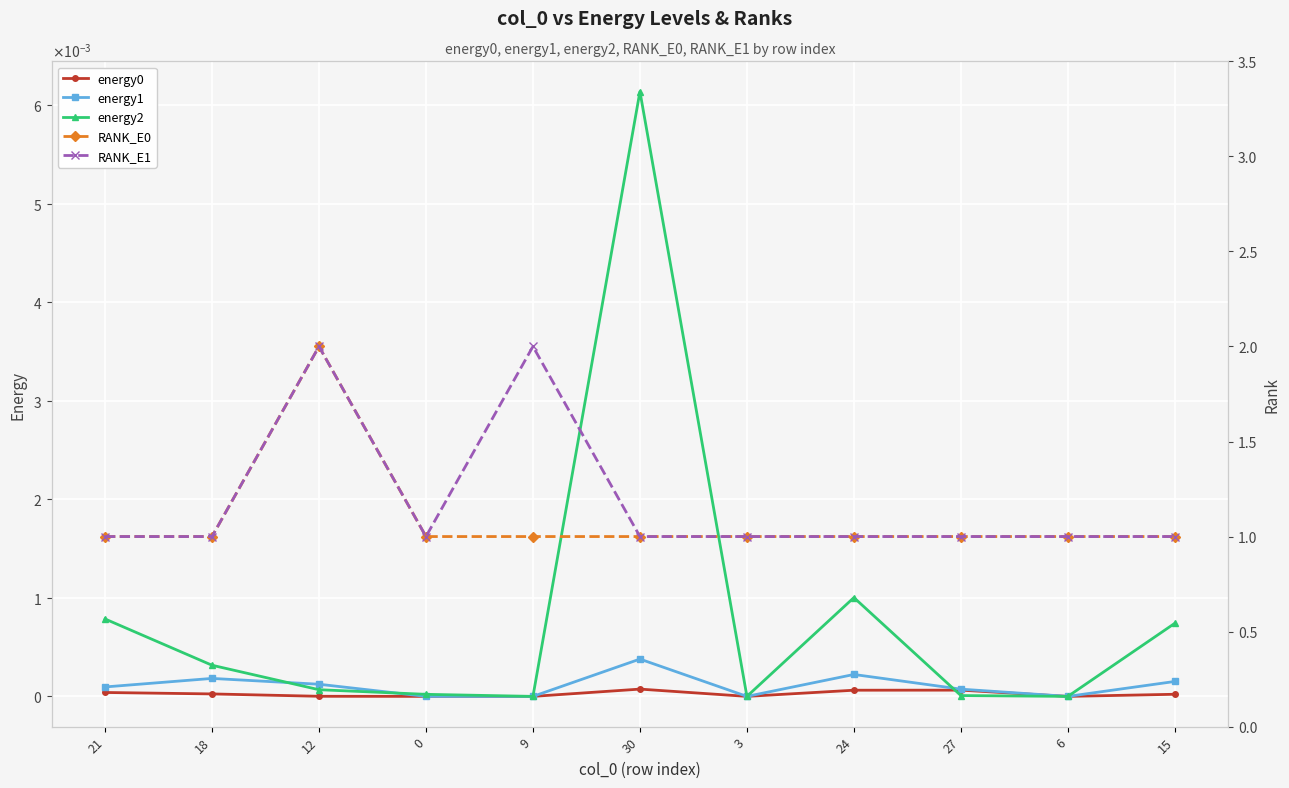

Reading left to right, what are all the values shown in this chart?

energy0: 21=0.0	18=0.0	12=0.0	0=0.0	9=0.0	30=0.0	3=0.0	24=0.0	27=0.0	6=0.0	15=0.0
energy1: 21=0.0	18=0.0	12=0.0	0=0.0	9=0.0	30=0.0	3=0.0	24=0.0	27=0.0	6=0.0	15=0.0
energy2: 21=0.0	18=0.0	12=0.0	0=0.0	9=0.0	30=0.0	3=0.0	24=0.0	27=0.0	6=0.0	15=0.0
RANK_E0: 21=1.0	18=1.0	12=2.0	0=1.0	9=1.0	30=1.0	3=1.0	24=1.0	27=1.0	6=1.0	15=1.0
RANK_E1: 21=1.0	18=1.0	12=2.0	0=1.0	9=2.0	30=1.0	3=1.0	24=1.0	27=1.0	6=1.0	15=1.0